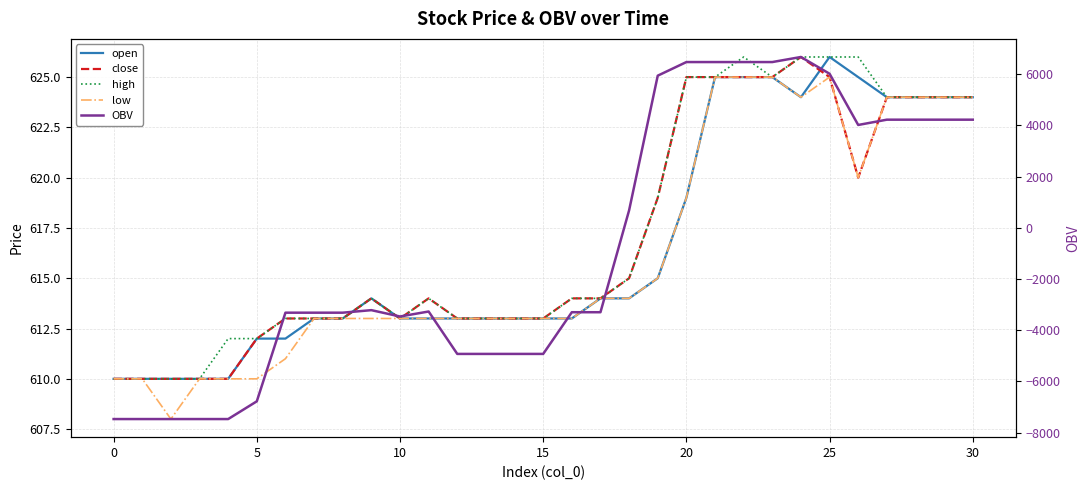

What is the total value across all series at 20?

-4332